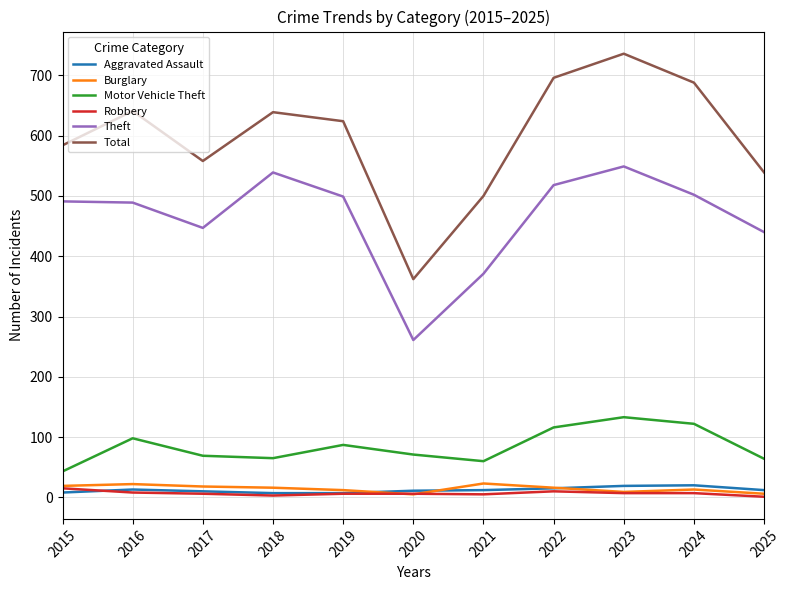

True or false: Aggravated Assault and Theft intersect in this chart.

False